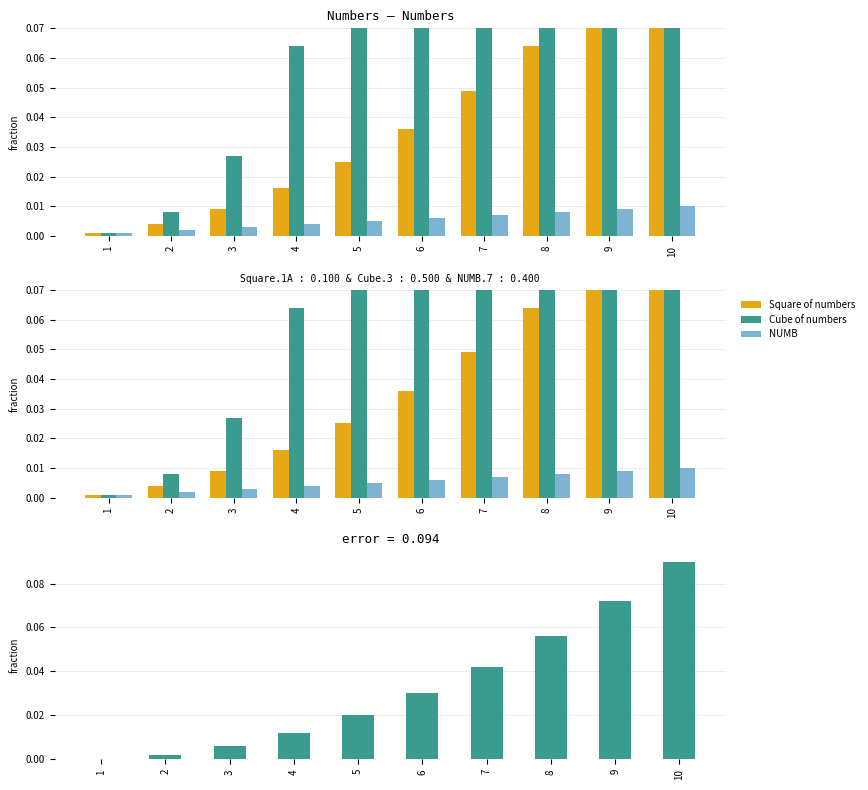

What is the maximum value for Square of numbers?

0.1